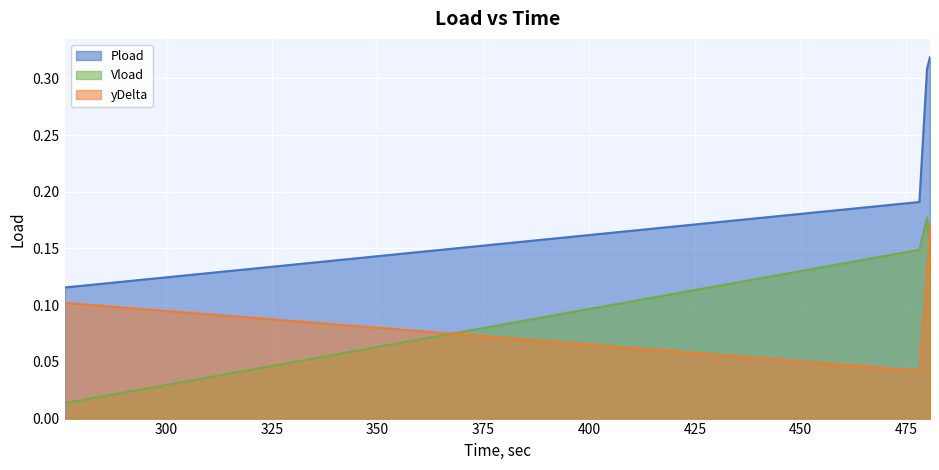

The Pload series shows 0.2 at 276.042. True or false?

False